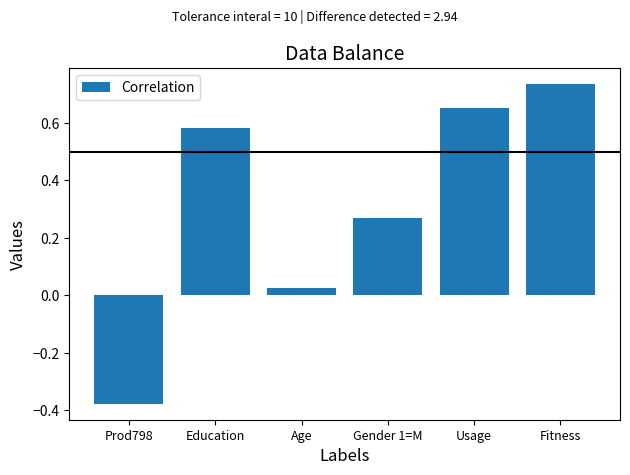

Which category has the highest value across all series?

Fitness